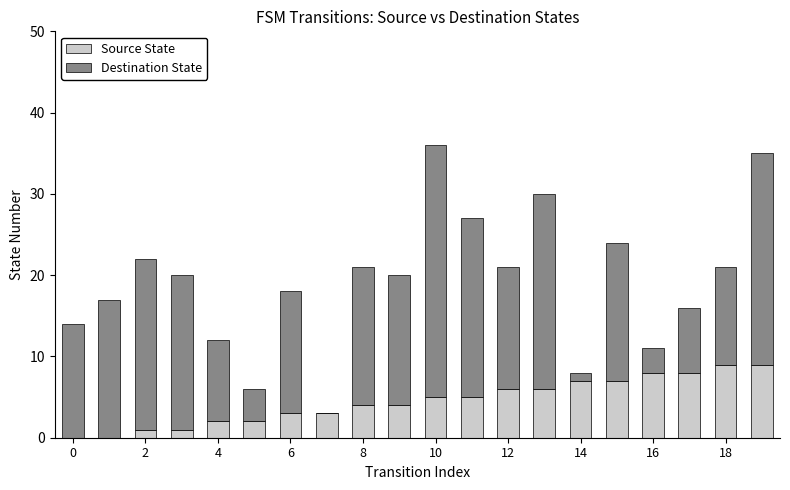

What is the sum of all Source State values?

90